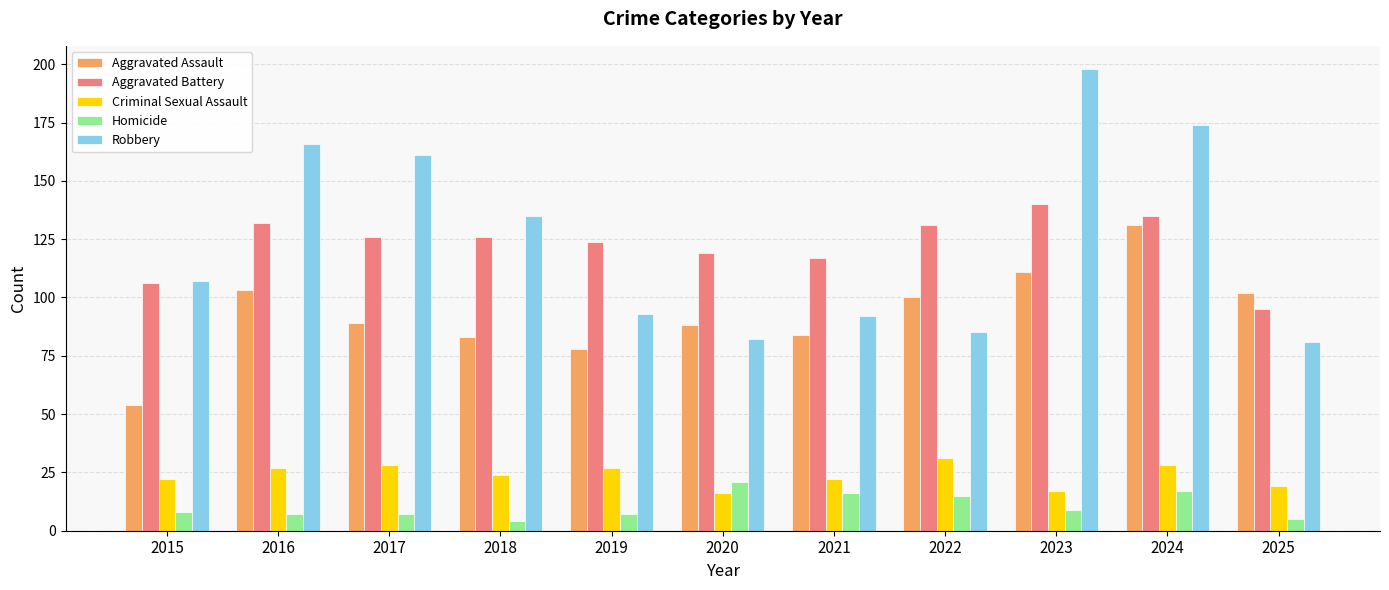

Reading left to right, transcribe all the data shown in this chart.

Aggravated Assault: 2015=54	2016=103	2017=89	2018=83	2019=78	2020=88	2021=84	2022=100	2023=111	2024=131	2025=102
Aggravated Battery: 2015=106	2016=132	2017=126	2018=126	2019=124	2020=119	2021=117	2022=131	2023=140	2024=135	2025=95
Criminal Sexual Assault: 2015=22	2016=27	2017=28	2018=24	2019=27	2020=16	2021=22	2022=31	2023=17	2024=28	2025=19
Homicide: 2015=8	2016=7	2017=7	2018=4	2019=7	2020=21	2021=16	2022=15	2023=9	2024=17	2025=5
Robbery: 2015=107	2016=166	2017=161	2018=135	2019=93	2020=82	2021=92	2022=85	2023=198	2024=174	2025=81